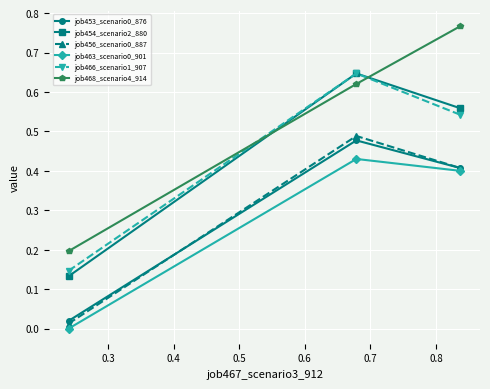

Which series has the largest range (max minus min)?

job468_scenario4_914